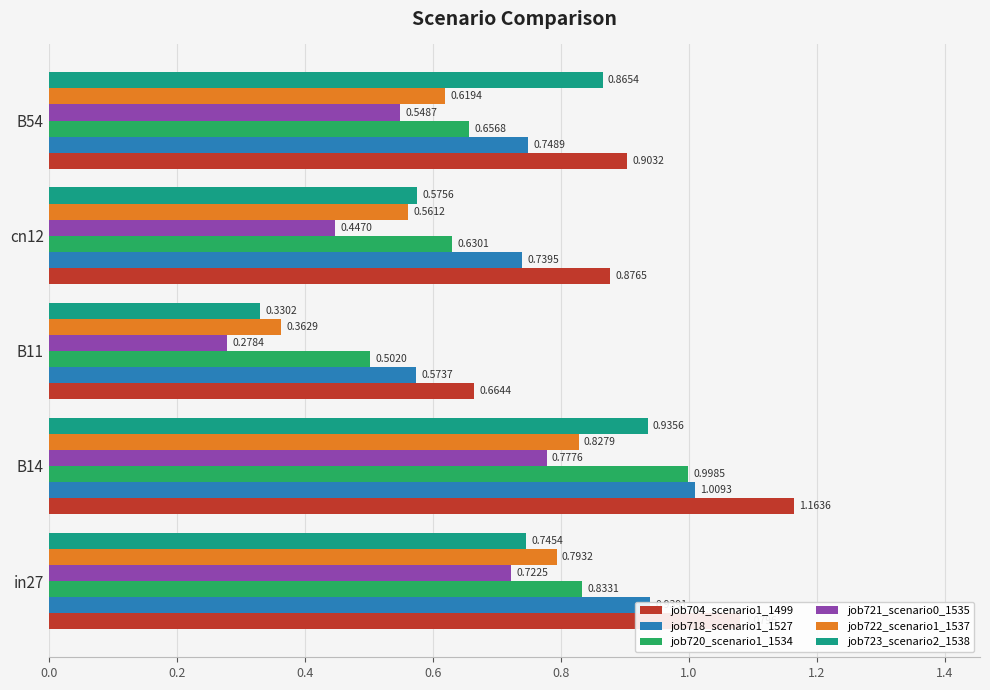

Rank the series at in27 from highest to lowest value.

job704_scenario1_1499, job718_scenario1_1527, job720_scenario1_1534, job722_scenario1_1537, job723_scenario2_1538, job721_scenario0_1535